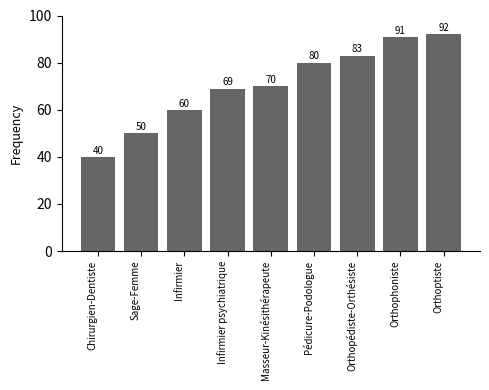

How many values are below 70?

4